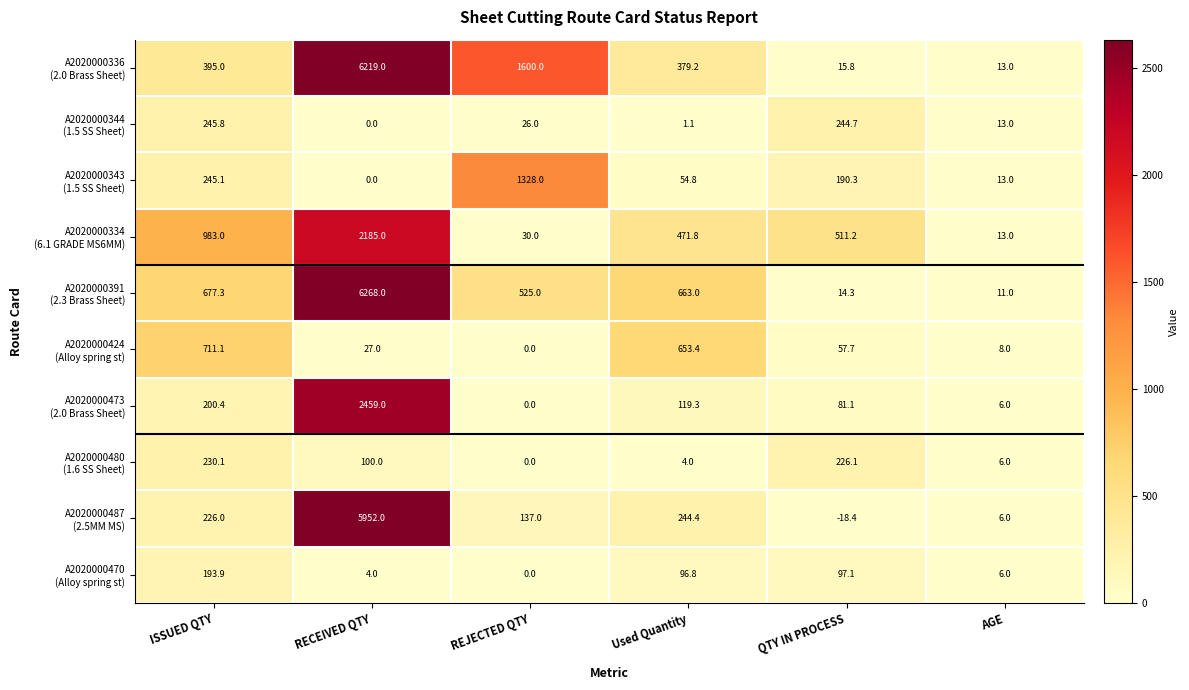

At which category is the sum across all series the highest?

RECEIVED QTY